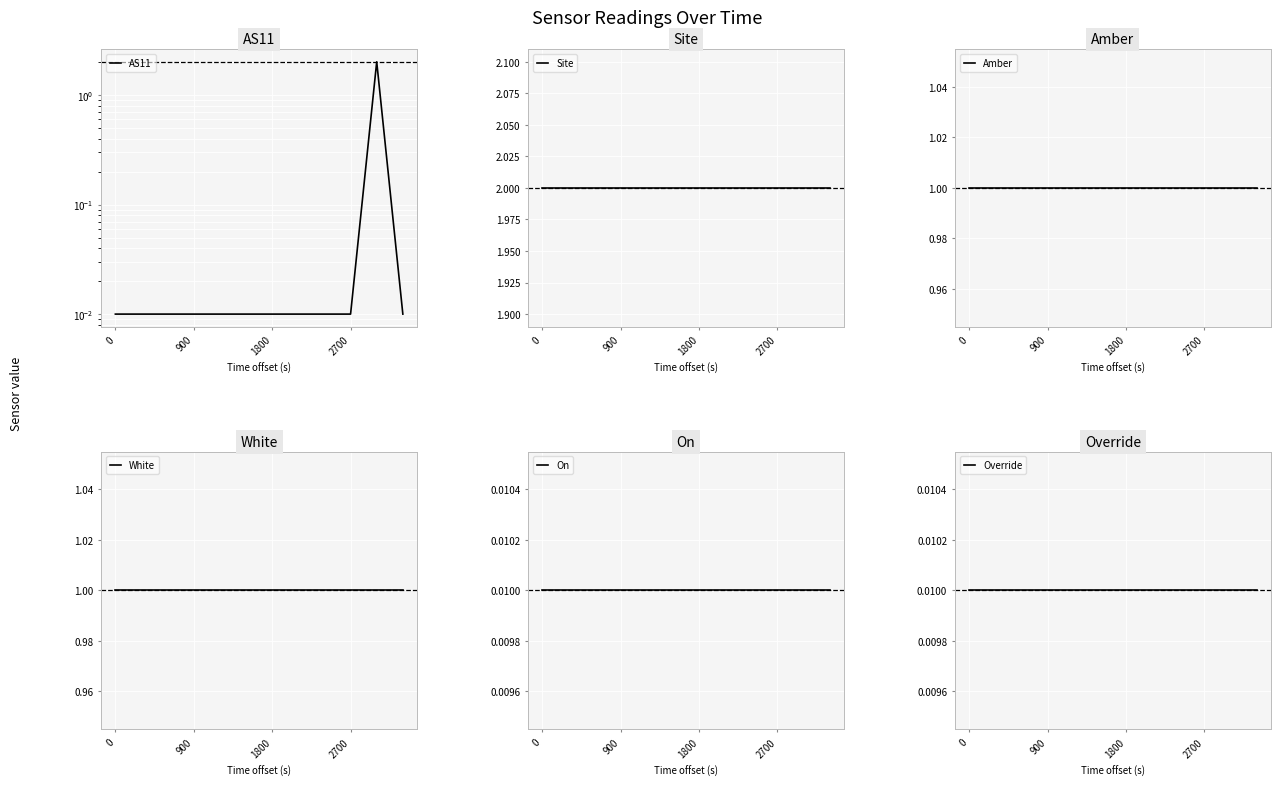

What are all the series names shown in the legend?

AS11, Site, Amber, White, On, Override